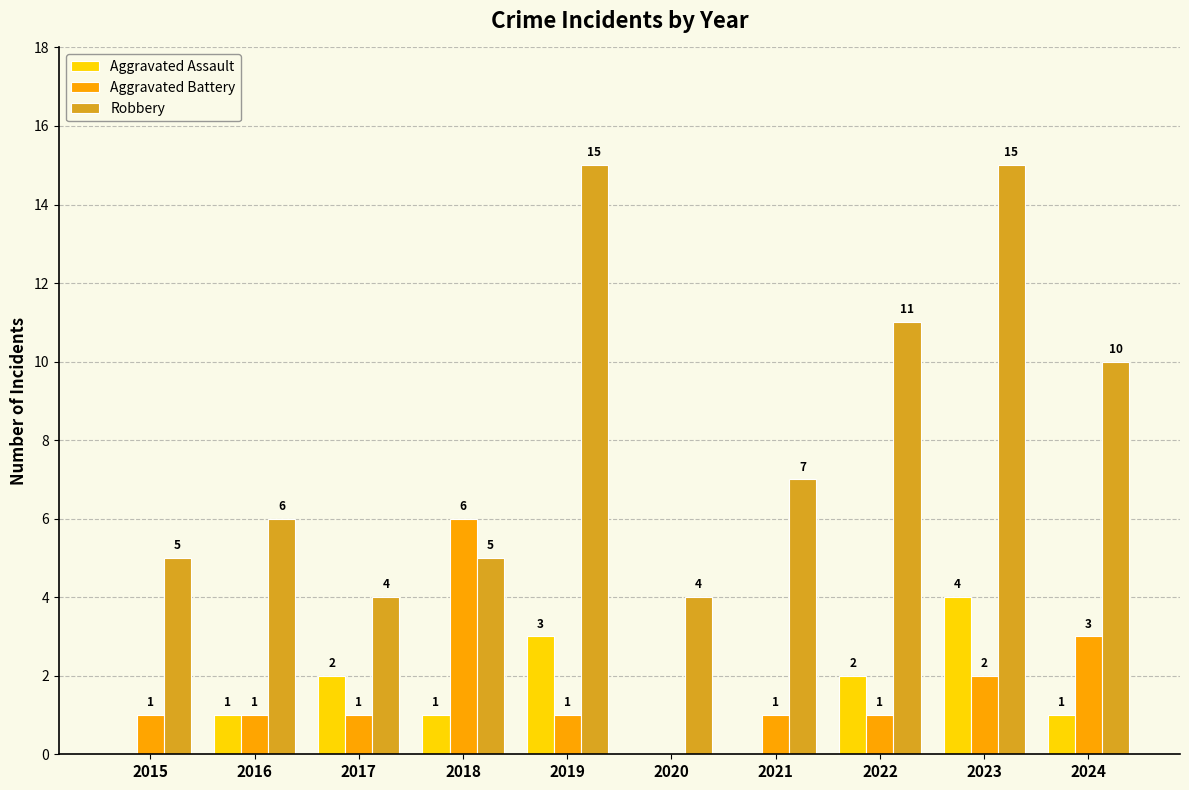

What is the sum of all Aggravated Battery values?

17